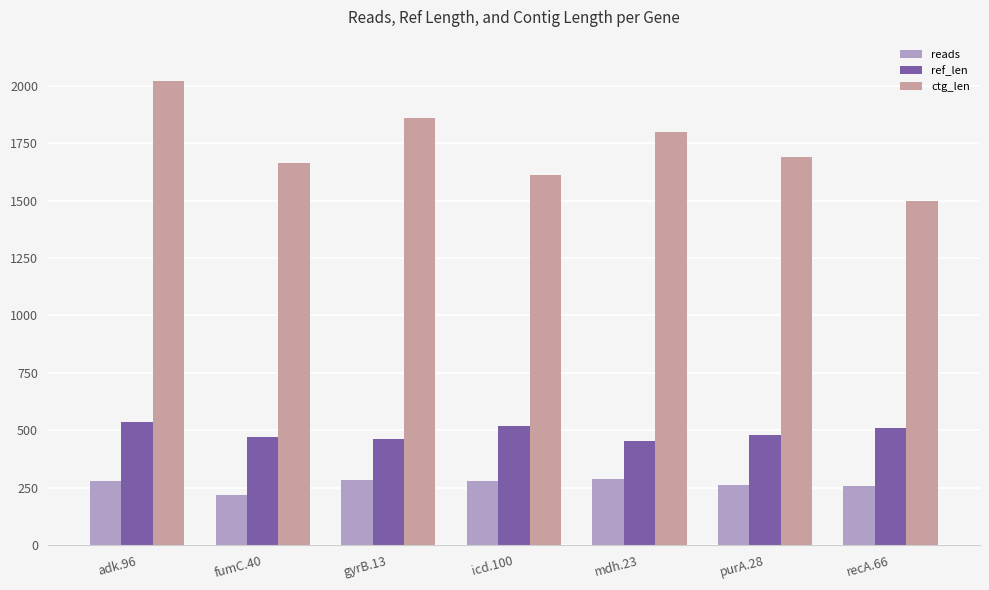

What is the spread (max minus min) of values at purA.28?

1428